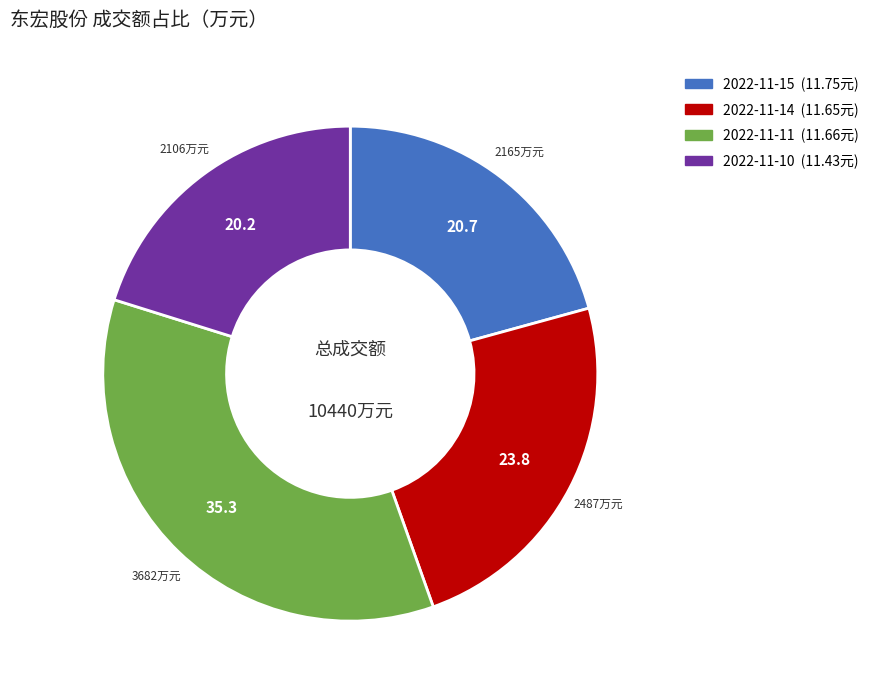

Is there a majority slice in this chart?

No